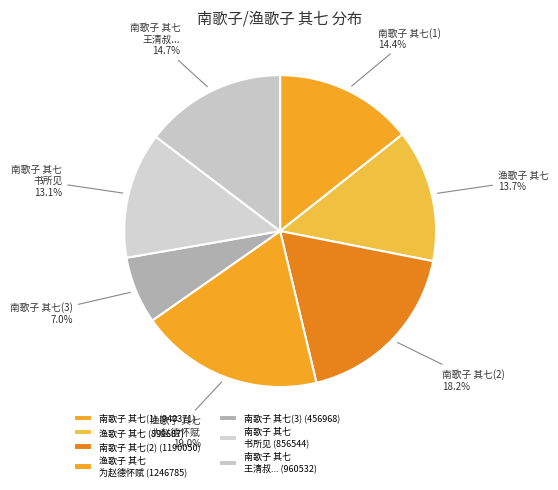

Count the number of slices in the pie.

7